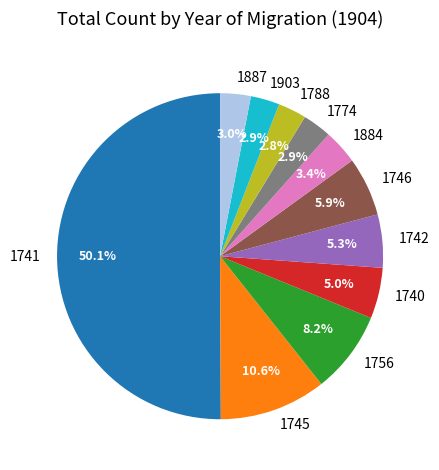

Which slice represents more than half of the pie?

1741